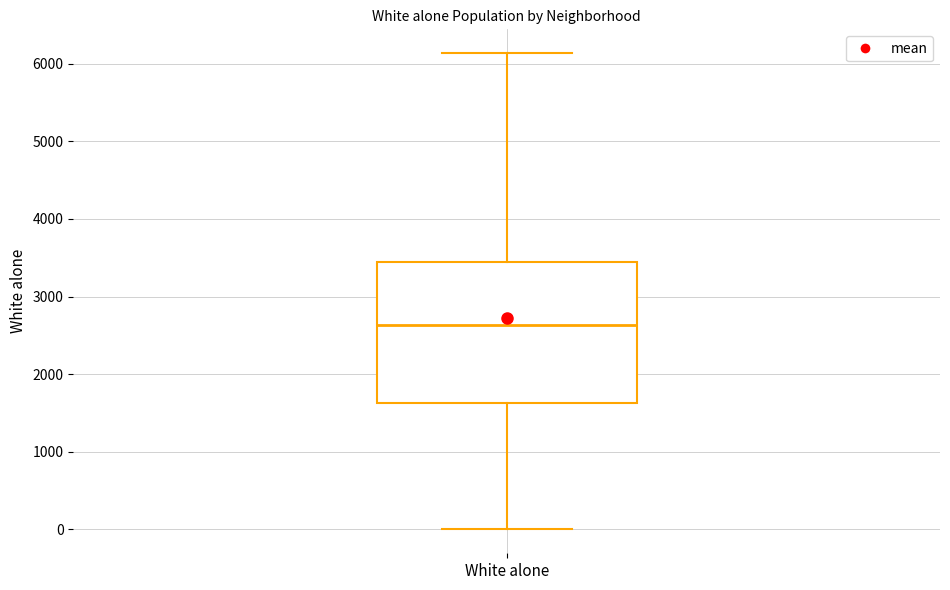

Transcribe this box plot: give where the median line is, the range the box spans, and where the two whiskers end, as read against the y-axis. The values are not printed on the chart, so give them approximately, as read against the axis.

median 2600, box 1600 to 3400, whiskers 0 to 6100